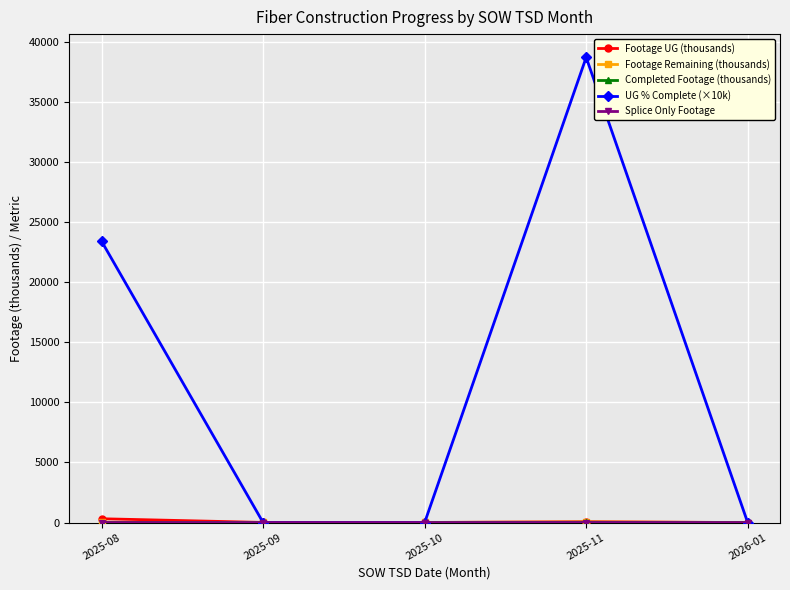

What is the total value across all series at 2025-08?

23727.6